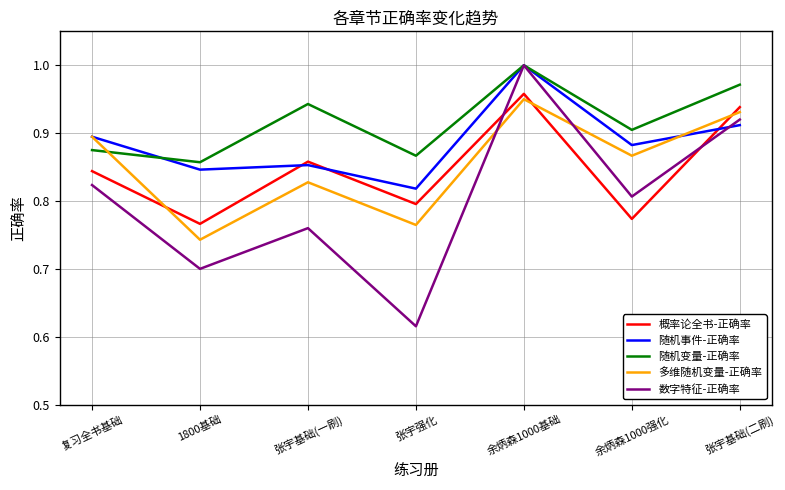

True or false: 随机变量-正确率 and 概率论全书-正确率 intersect in this chart.

False